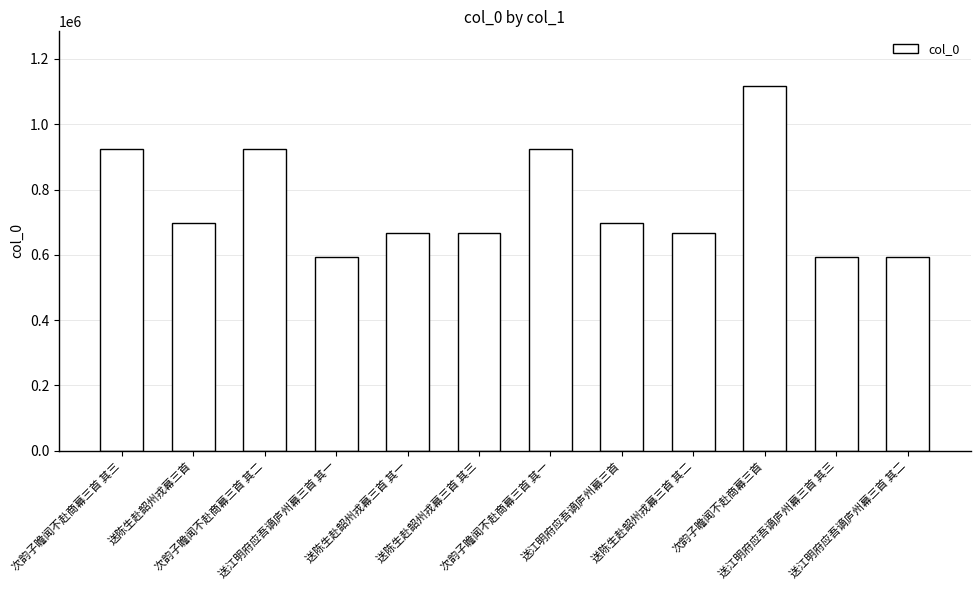

What is the value of the 3rd bar from the left?

923822